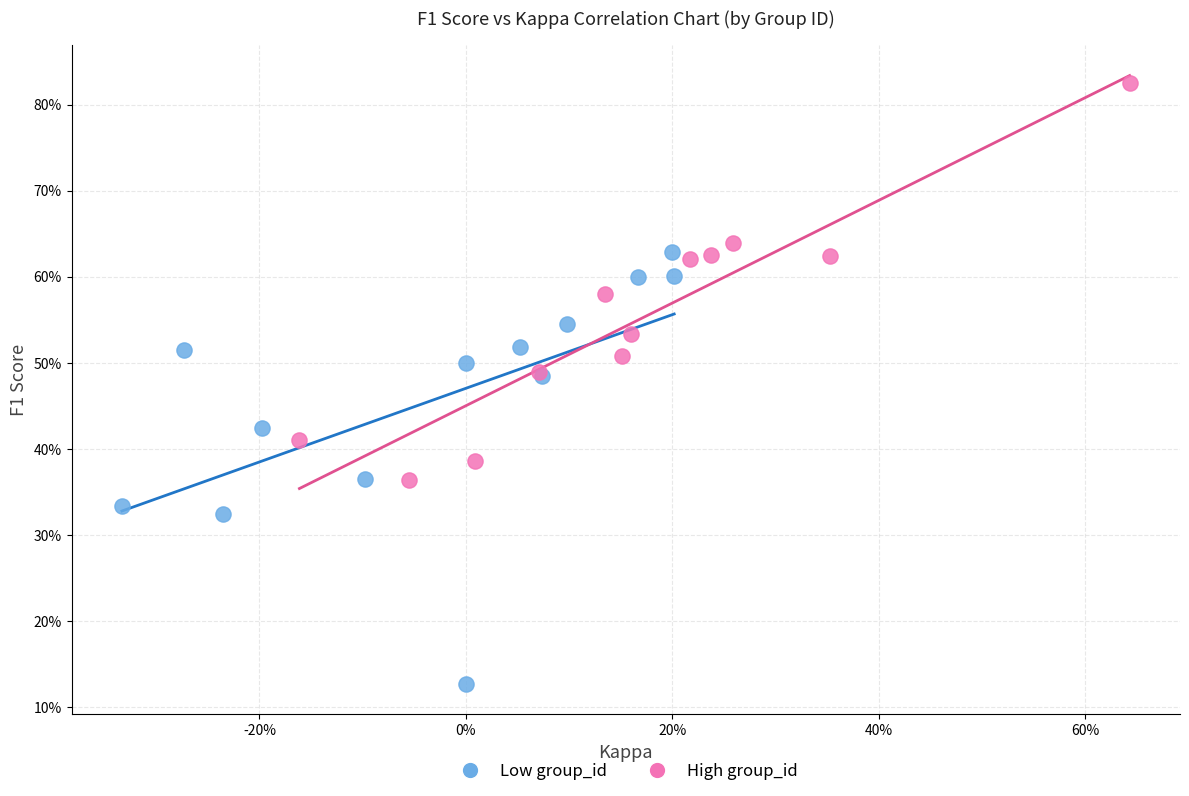

Which series has the widest spread of Y values?

Low group_id